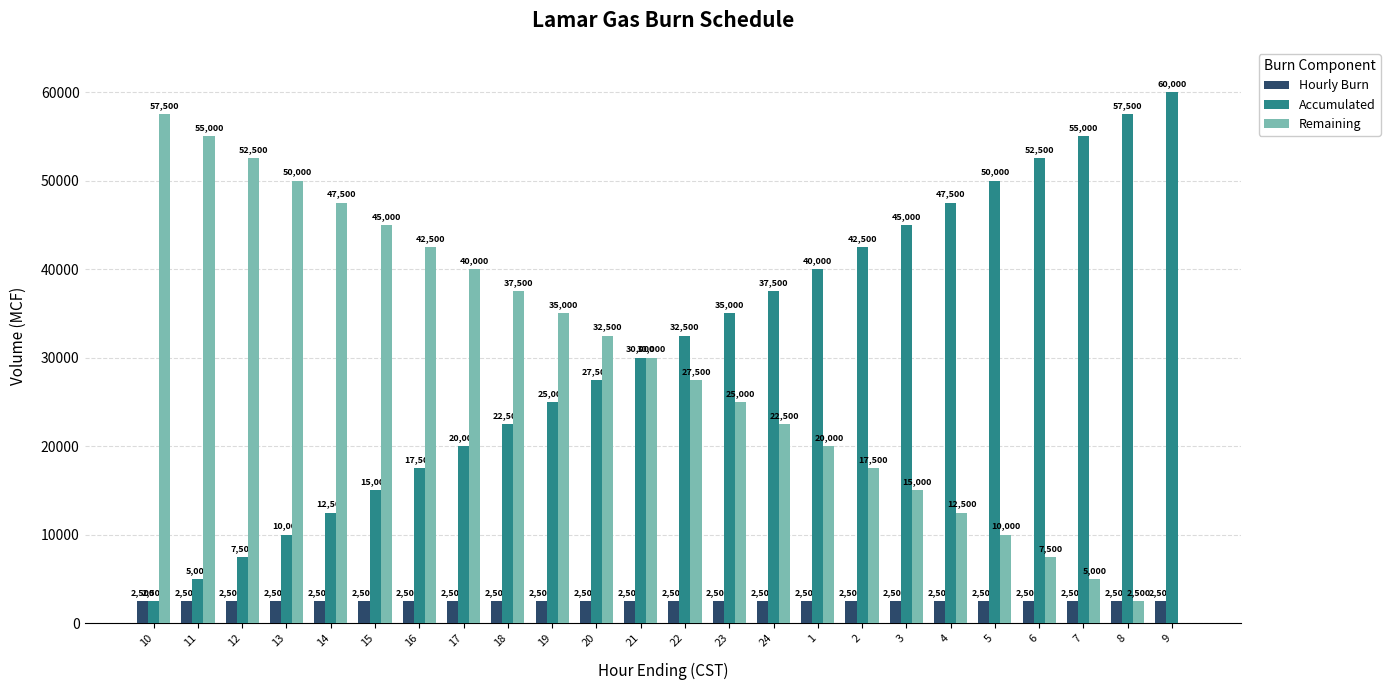

What is the total value across all series at 8?

62500